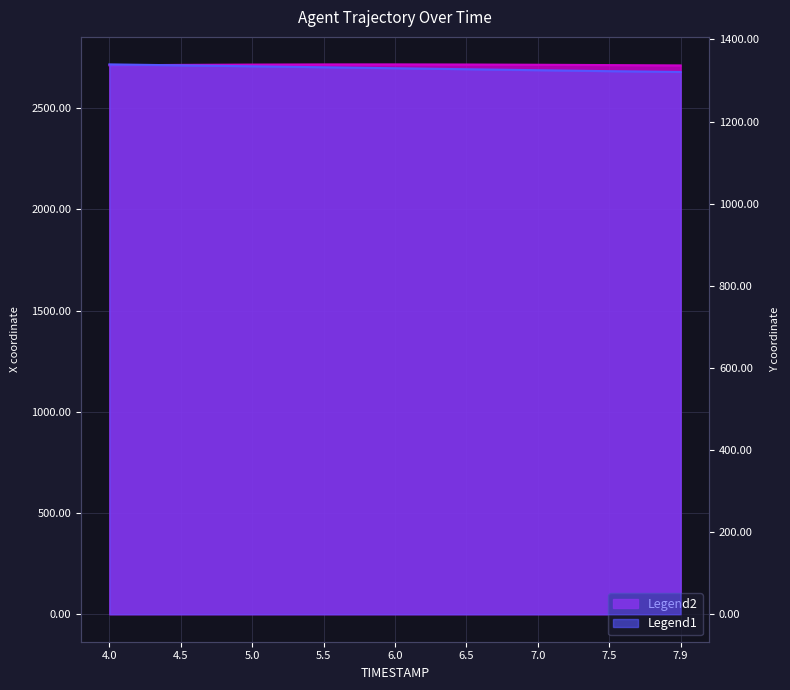

What is the label of the 3rd point from the right?

7.0